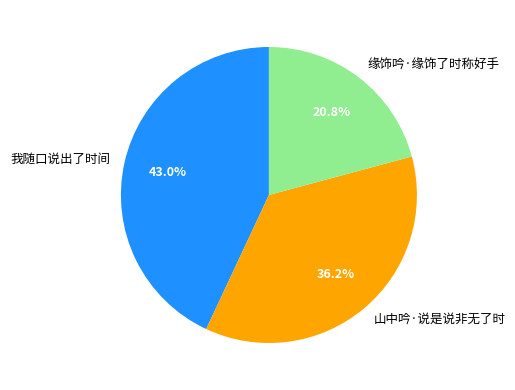

How many segments does this pie chart have?

3